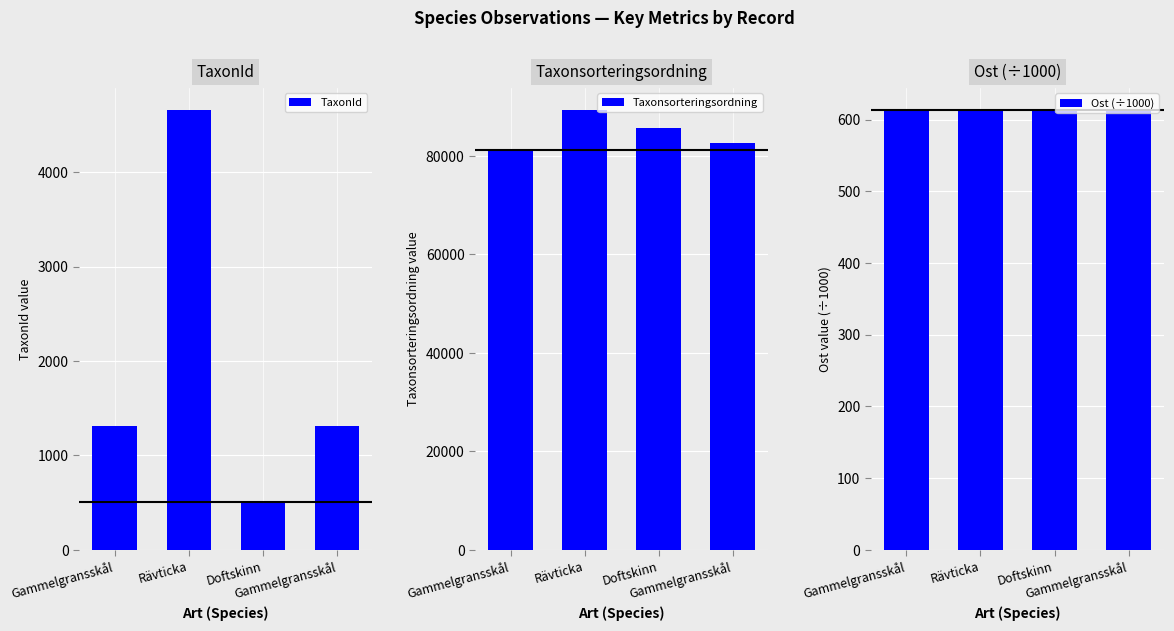

Reading right to left, list all the values displayed in this chart.

TaxonId: Gammelgransskål=1312.0	Doftskinn=510.0	Rävticka=4660.0	Gammelgransskål=1312.0
Taxonsorteringsordning: Gammelgransskål=82597.0	Doftskinn=85703.0	Rävticka=89376.0	Gammelgransskål=81236.0
Ost (÷1000): Gammelgransskål=613.5	Doftskinn=613.5	Rävticka=613.6	Gammelgransskål=613.5